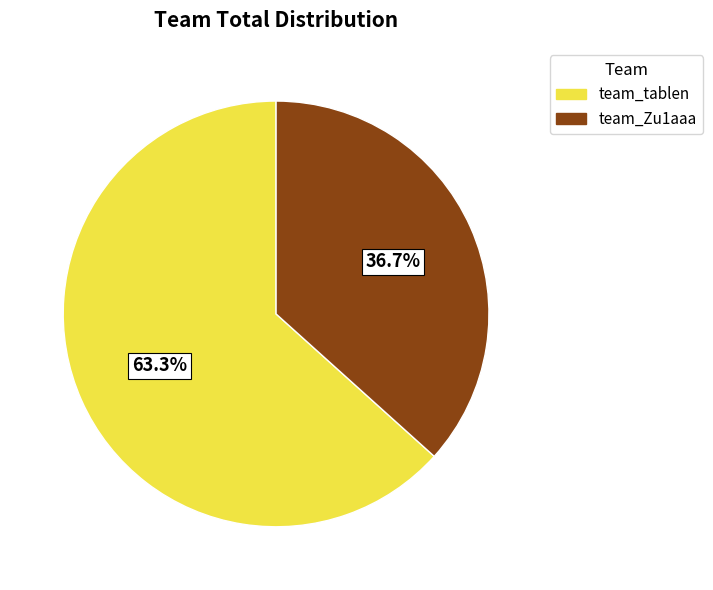

To the nearest percent, what percentage of the pie is team_tablen?

63%